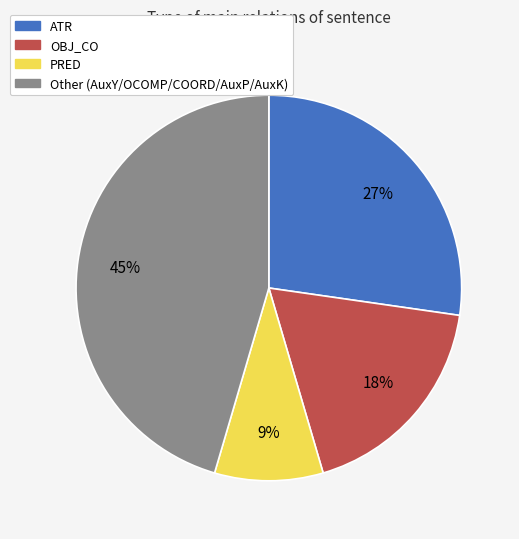

To the nearest percent, what is the difference between the largest and smallest slice percentages?

36%